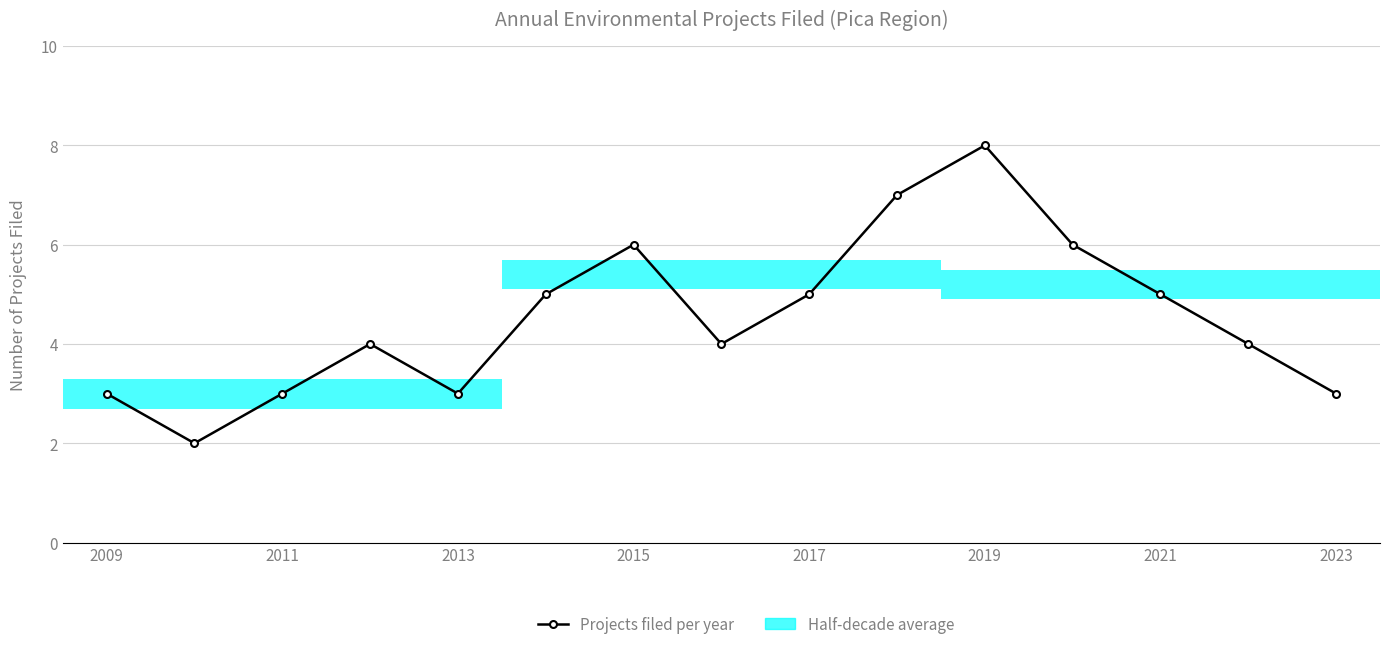

Reading right to left, extract all data points from this chart.

3	4	5	6	8	7	5	4	6	5	3	4	3	2	3